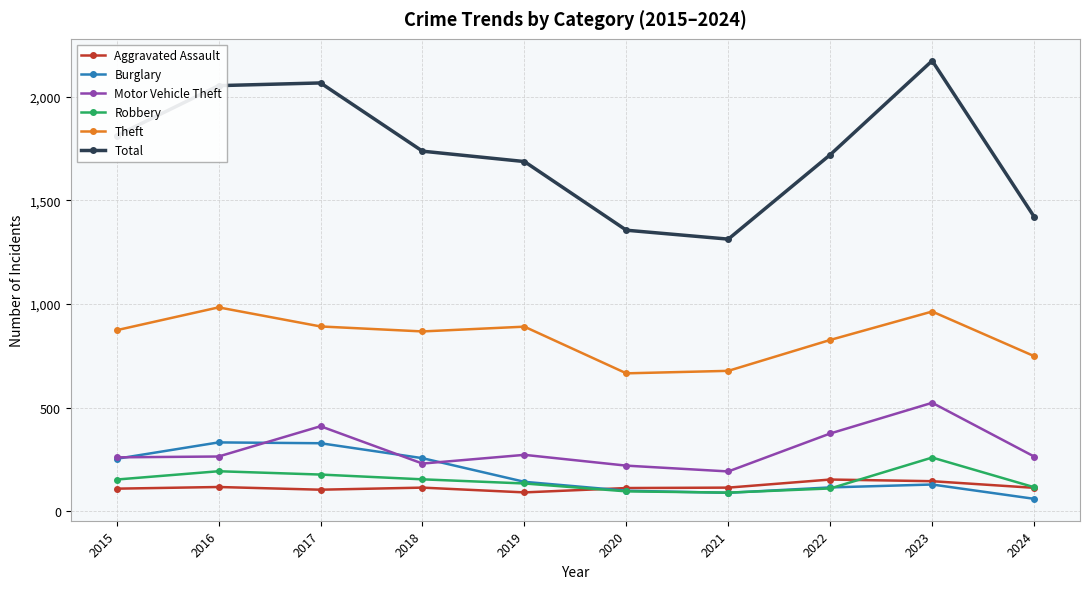

Is it true that Total equals 2053 at 2016?

True